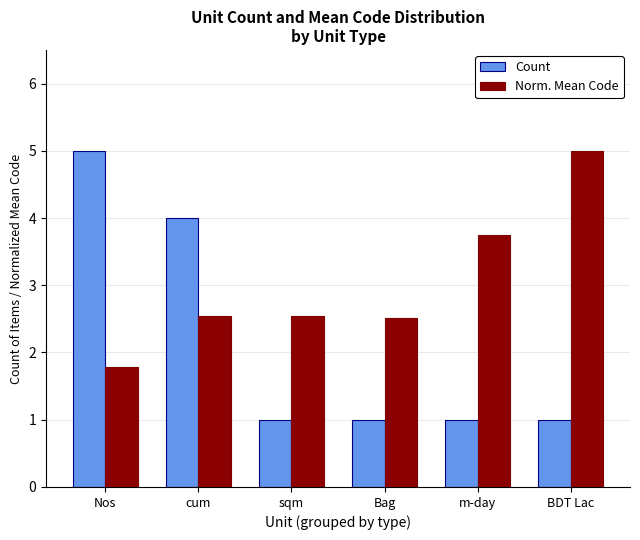

What is the difference between the maximum and minimum values in the Norm. Mean Code series?

3.2